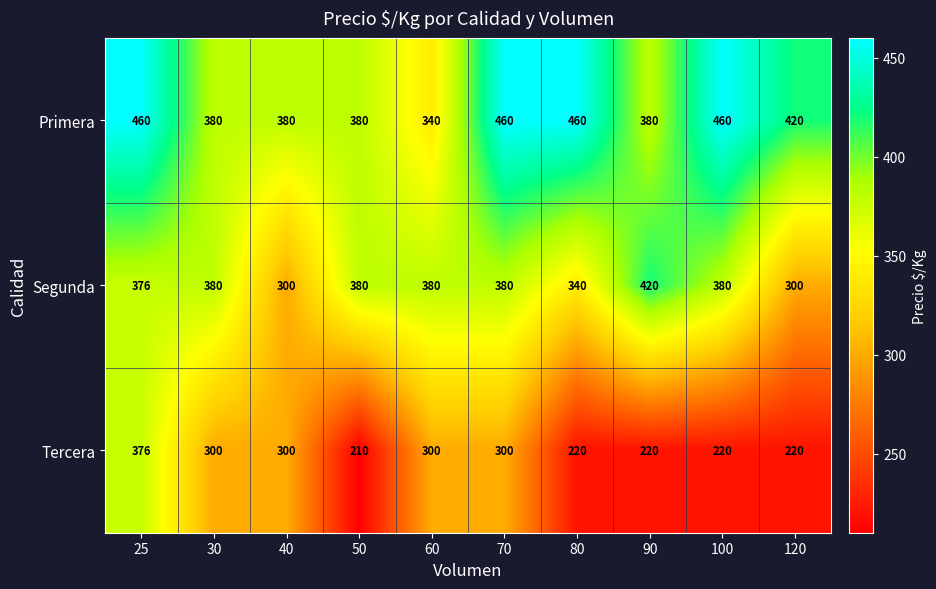

How many Primera values are between 380 and 460?

9